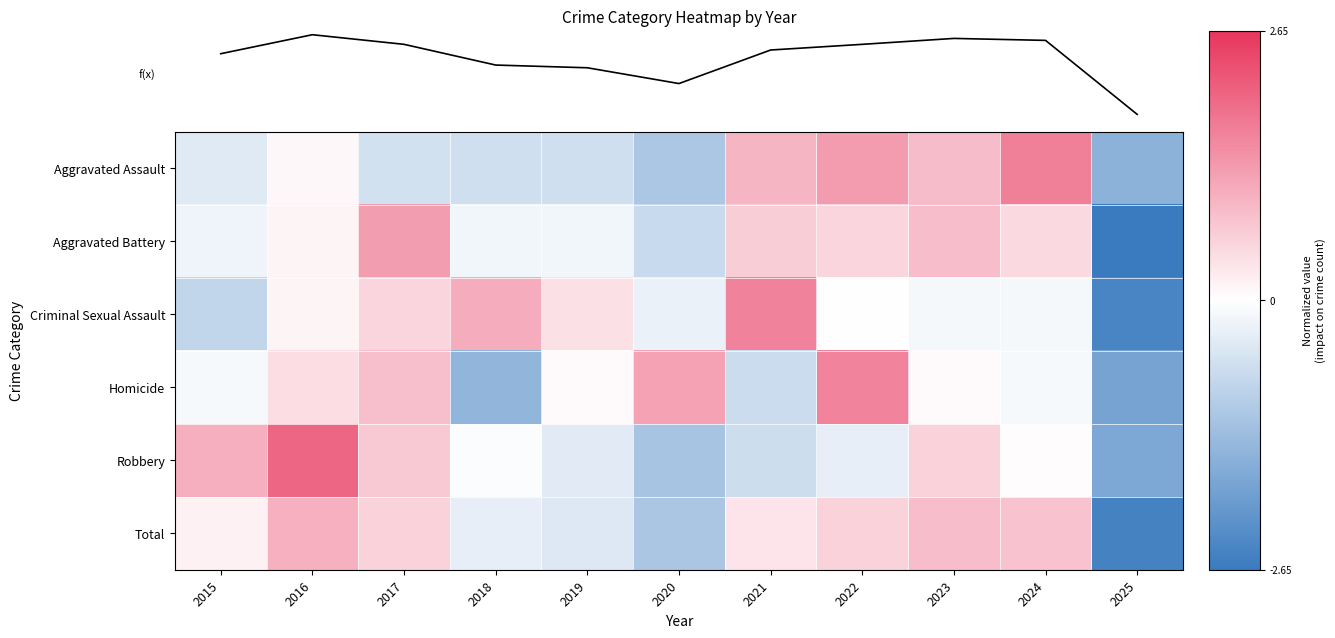

Where does the Robbery series first go above 0?

2015